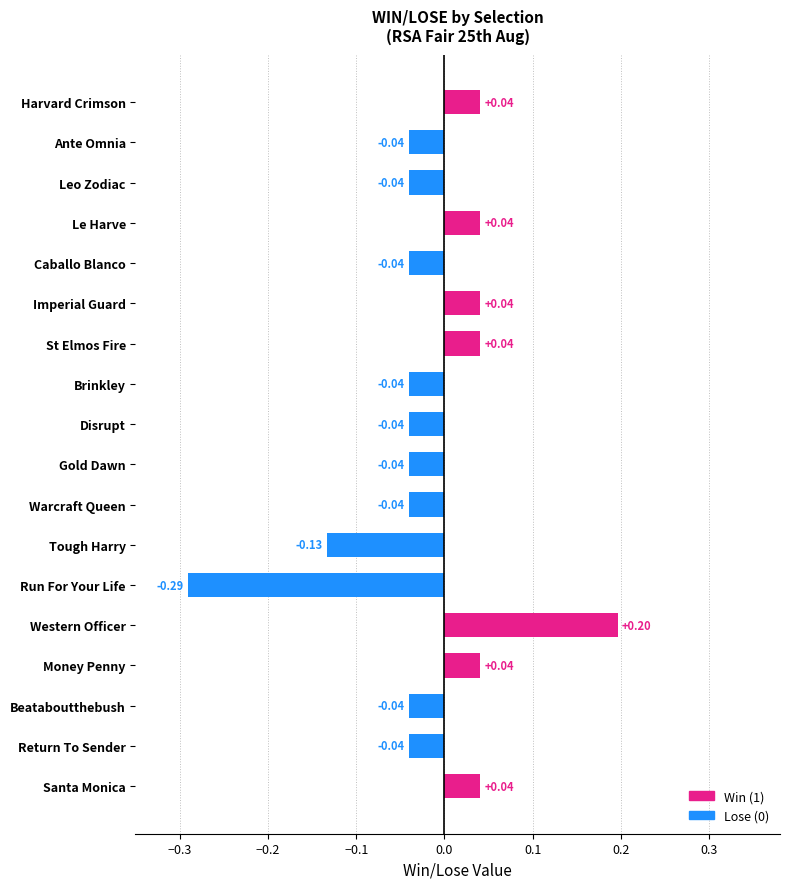

Which has a higher value, Brinkley or Imperial Guard?

Imperial Guard